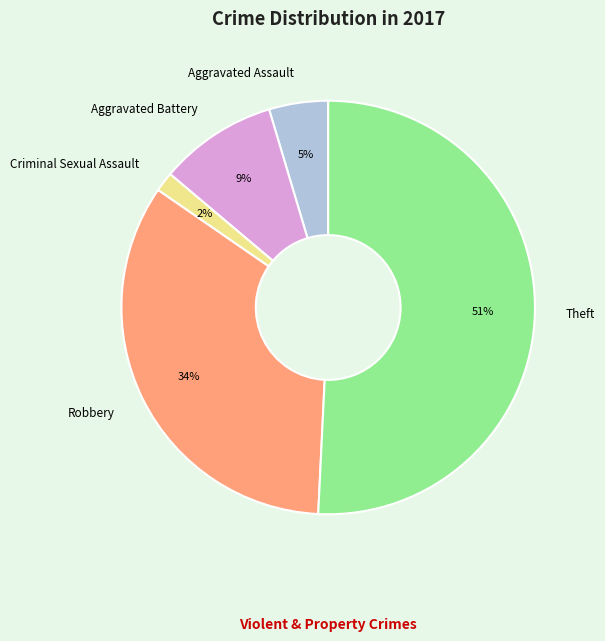

Rank the categories by value from lowest to highest.

Criminal Sexual Assault, Aggravated Assault, Aggravated Battery, Robbery, Theft